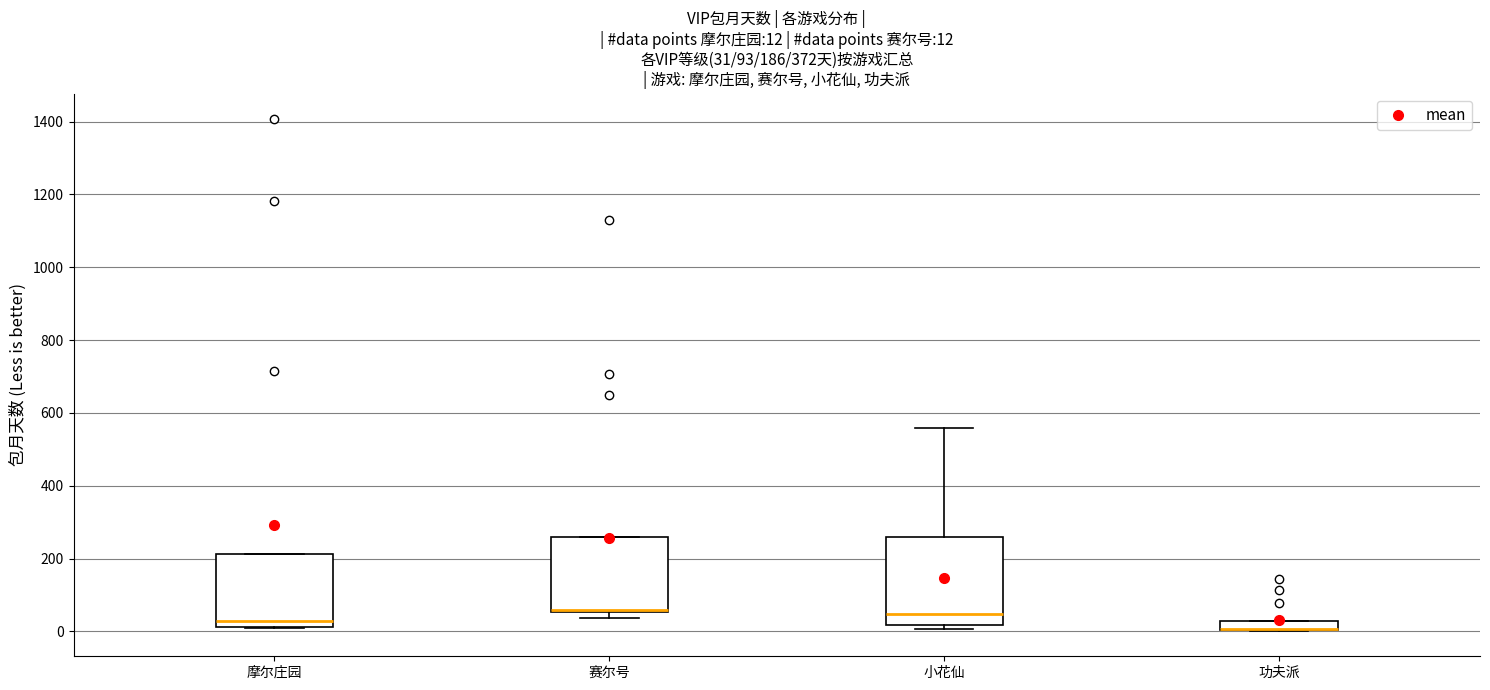

Which box is the tallest, from its lower edge to its upper edge?

小花仙